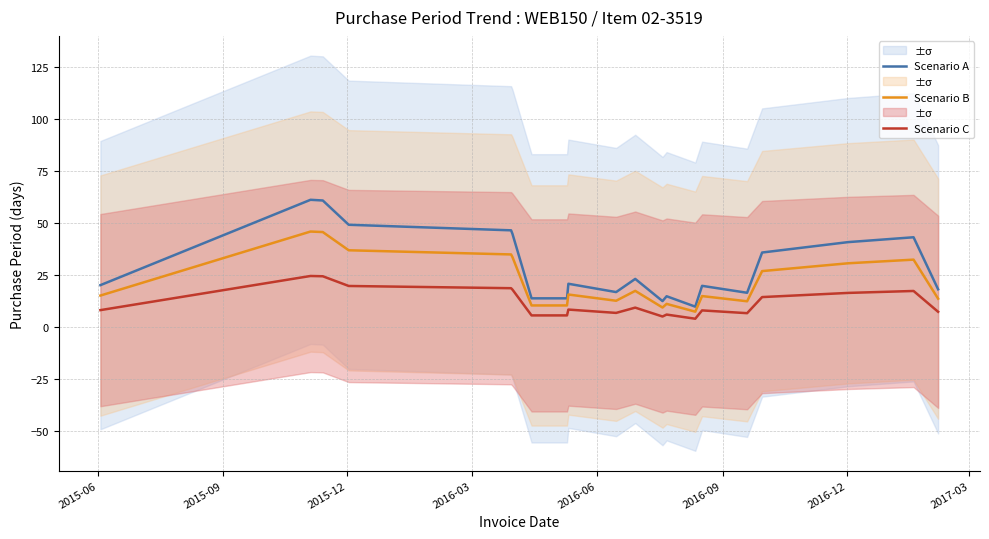

What is the highest value of the Scenario A series?

61.0